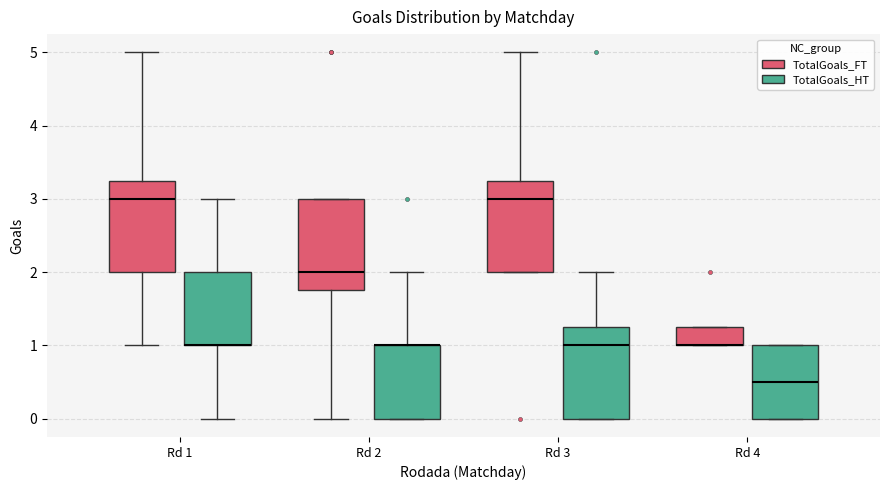

Reading left to right, read every box against the y-axis: the position of its median line, the range the box covers, and the ends of its whiskers. The values are not printed on the chart, so give them approximately, as read against the axis.

Rd 1 (TotalGoals_FT): median 3.0, box 2.0 to 3.3, whiskers 1.0 to 5.0
Rd 1 (TotalGoals_HT): median 1.0 (drawn on the box's lower edge), box 1.0 to 2.0, whiskers 0.0 to 3.0
Rd 2 (TotalGoals_FT): median 2.0, box 1.8 to 3.0, whiskers 0.0 to 3.0
Rd 2 (TotalGoals_HT): median 1.0 (drawn on the box's upper edge), box 0.0 to 1.0, whiskers 0.0 to 2.0
Rd 3 (TotalGoals_FT): median 3.0, box 2.0 to 3.3, whiskers 2.0 to 5.0
Rd 3 (TotalGoals_HT): median 1.0, box 0.0 to 1.3, whiskers 0.0 to 2.0
Rd 4 (TotalGoals_FT): median 1.0 (drawn on the box's lower edge), box 1.0 to 1.3, whiskers 1.0 to 1.3
Rd 4 (TotalGoals_HT): median 0.5, box 0.0 to 1.0, whiskers 0.0 to 1.0